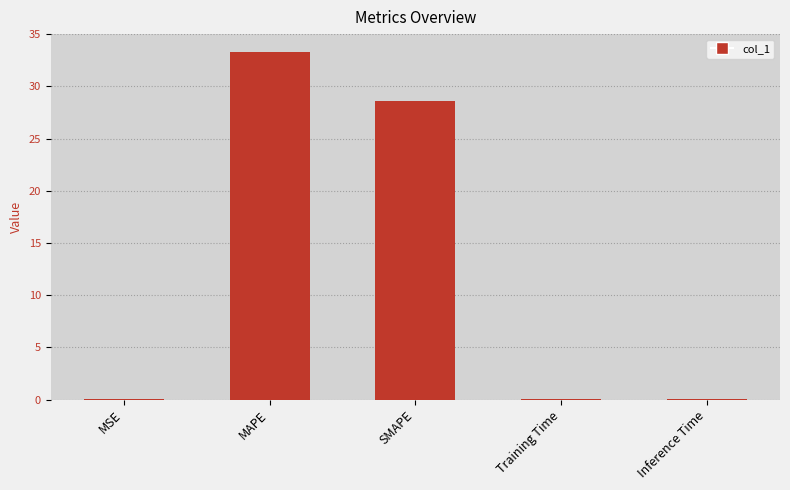

True or false: the data shows 0.0 at MSE.

True